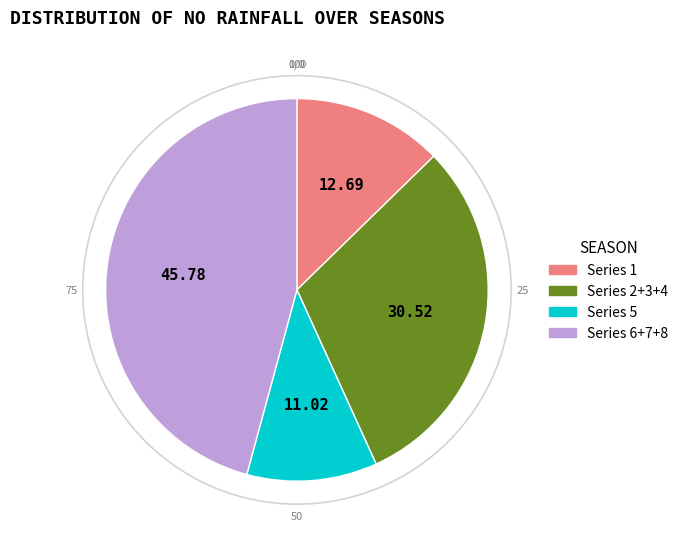

Does any single category account for the majority?

No